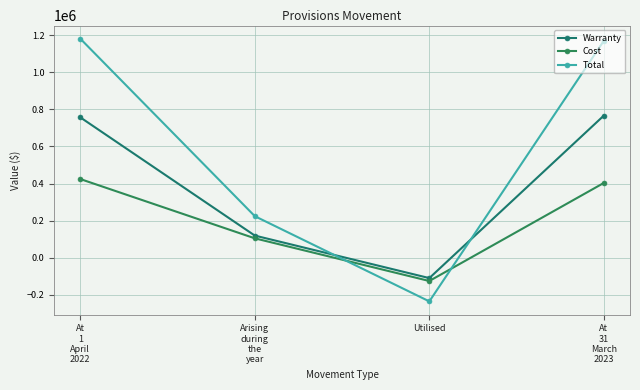

How many negative values does the Total series have?

1